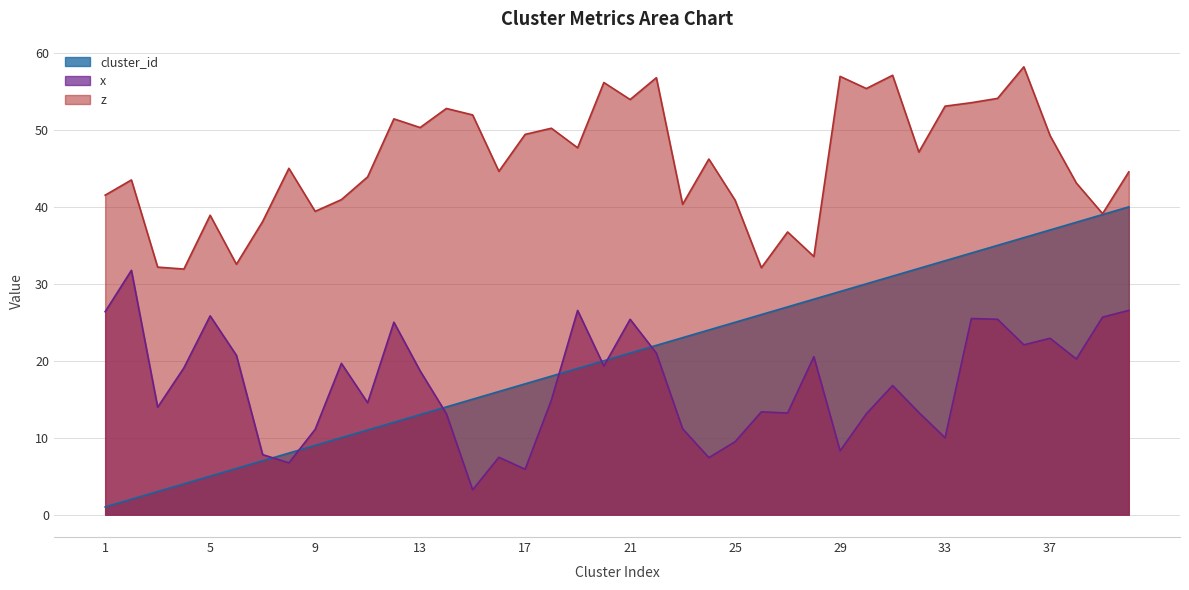

Does the chart have visible grid lines?

Yes